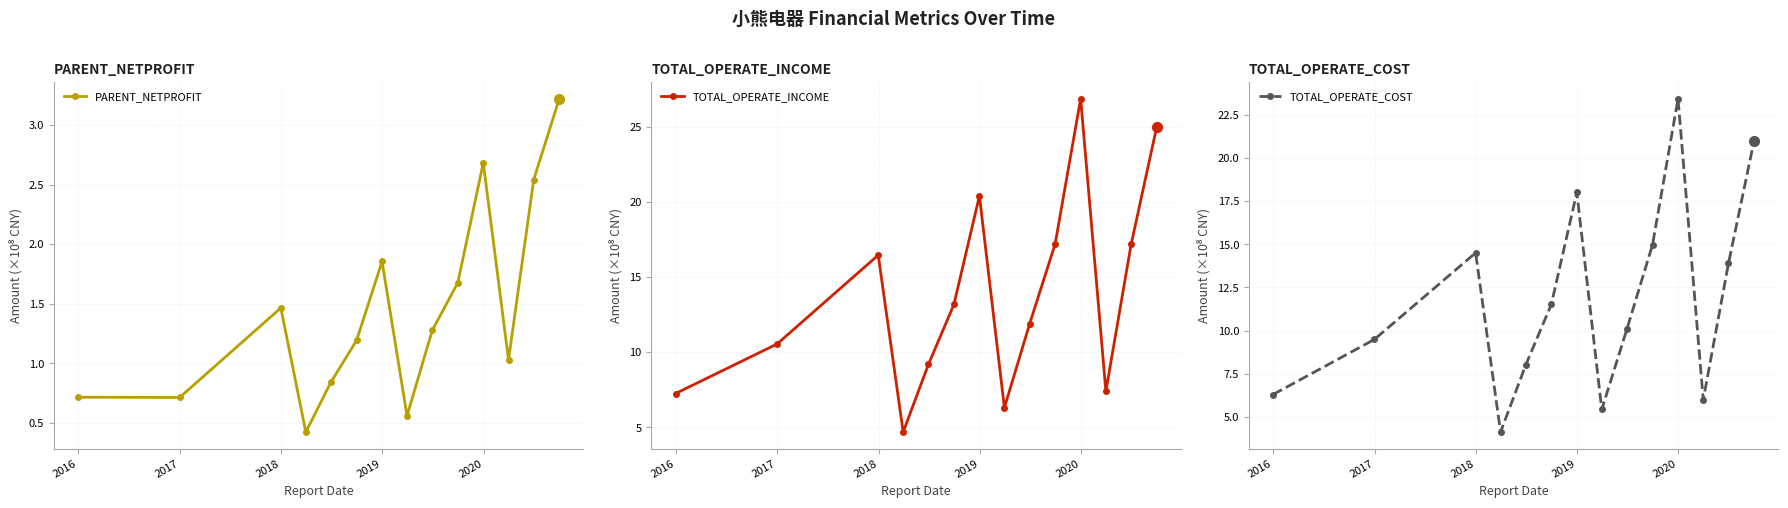

Which series has the largest range (max minus min)?

TOTAL_OPERATE_INCOME